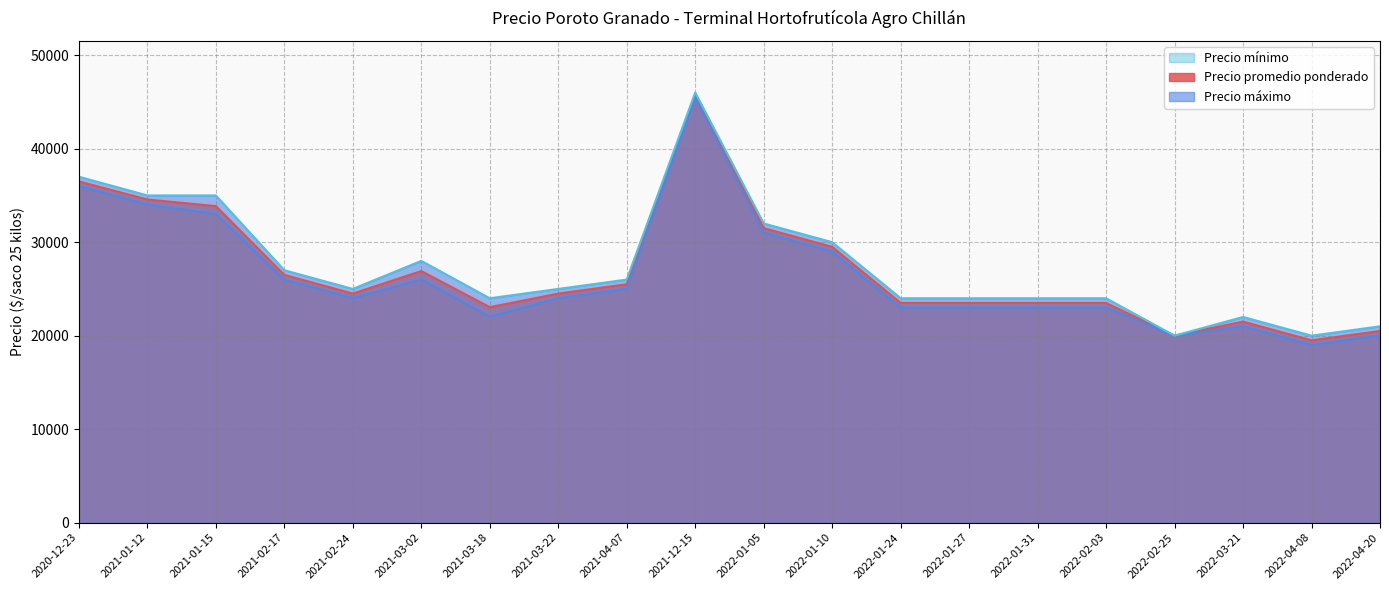

True or false: Precio mínimo and Precio máximo cross at least once.

False